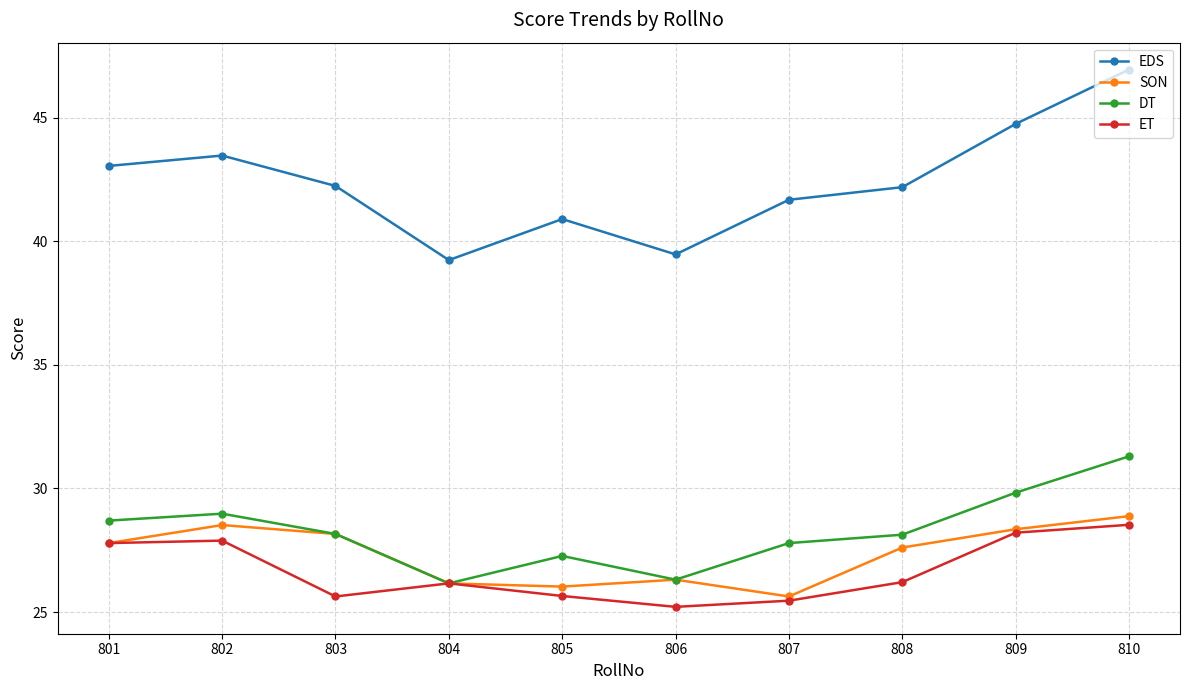

What is the average value of the DT series?

28.3